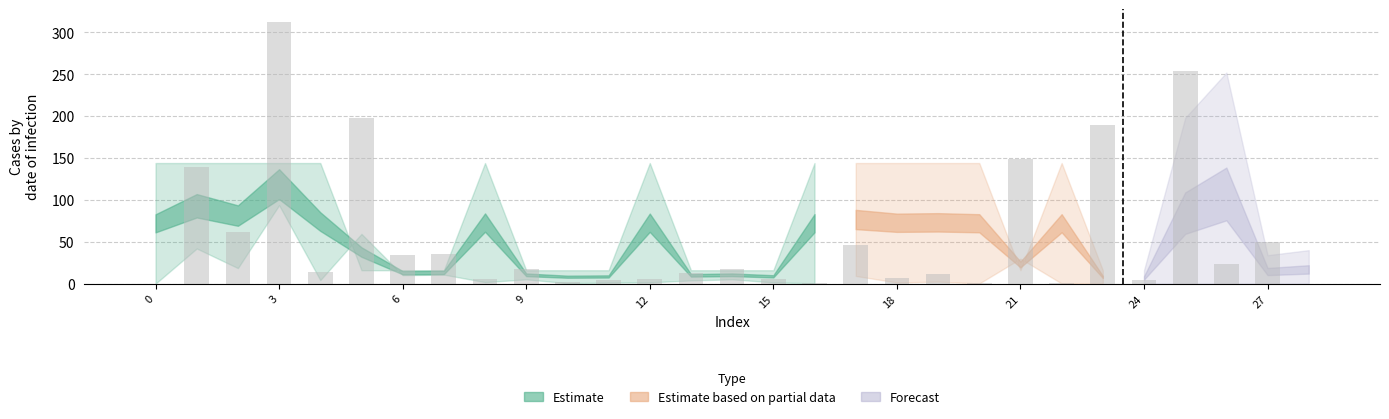

What is the sum of all values?

1603.3